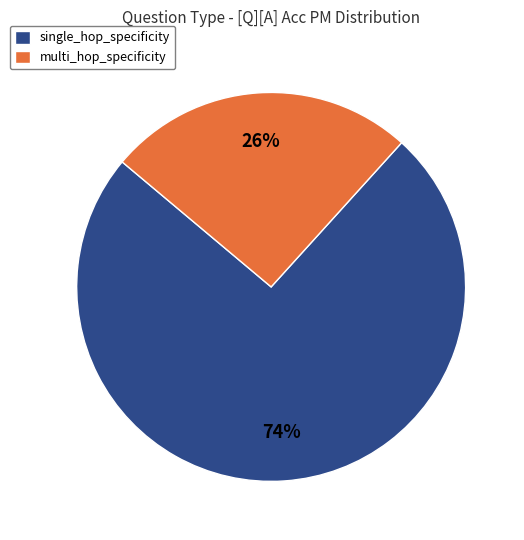

To the nearest percent, what is the average slice percentage?

50%